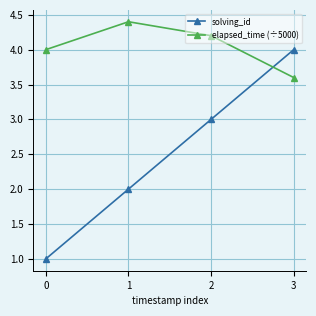

Is it true that elapsed_time (÷5000) equals 4.0 at 0?

True